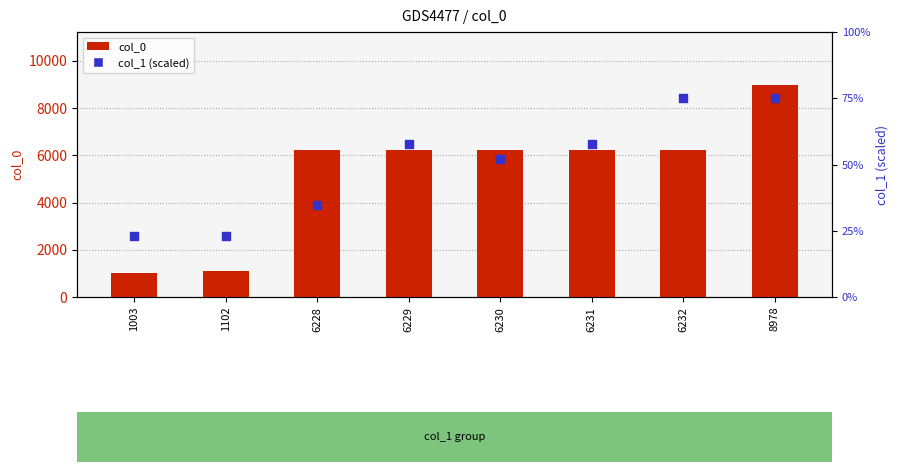

At how many categories does at least one series exceed 1414?

6